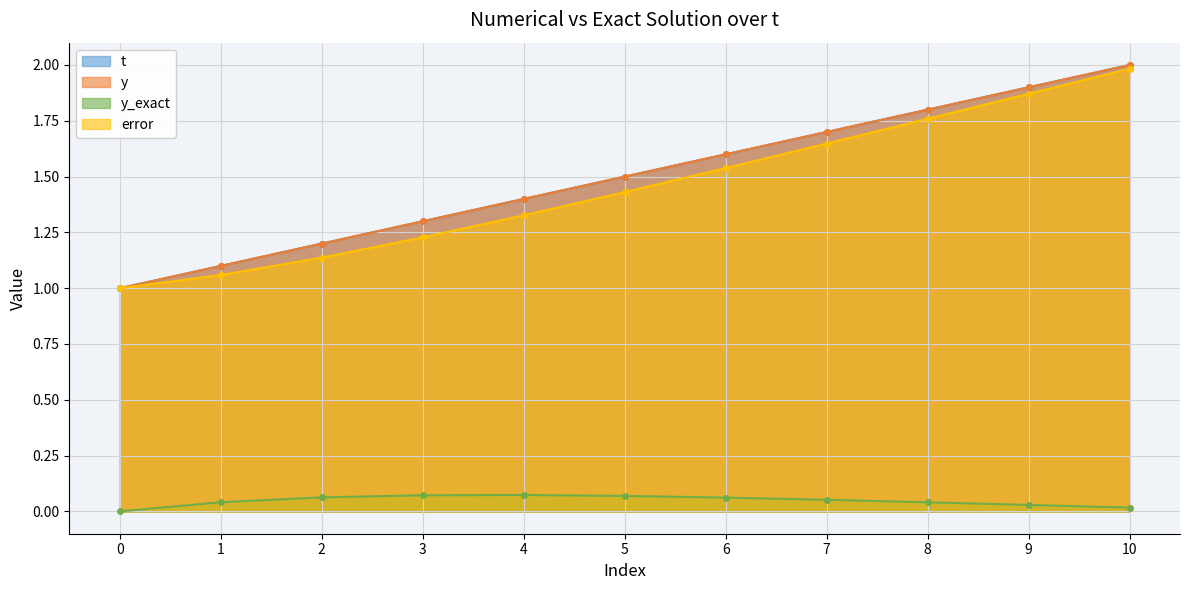

How many distinct data groups are displayed?

4